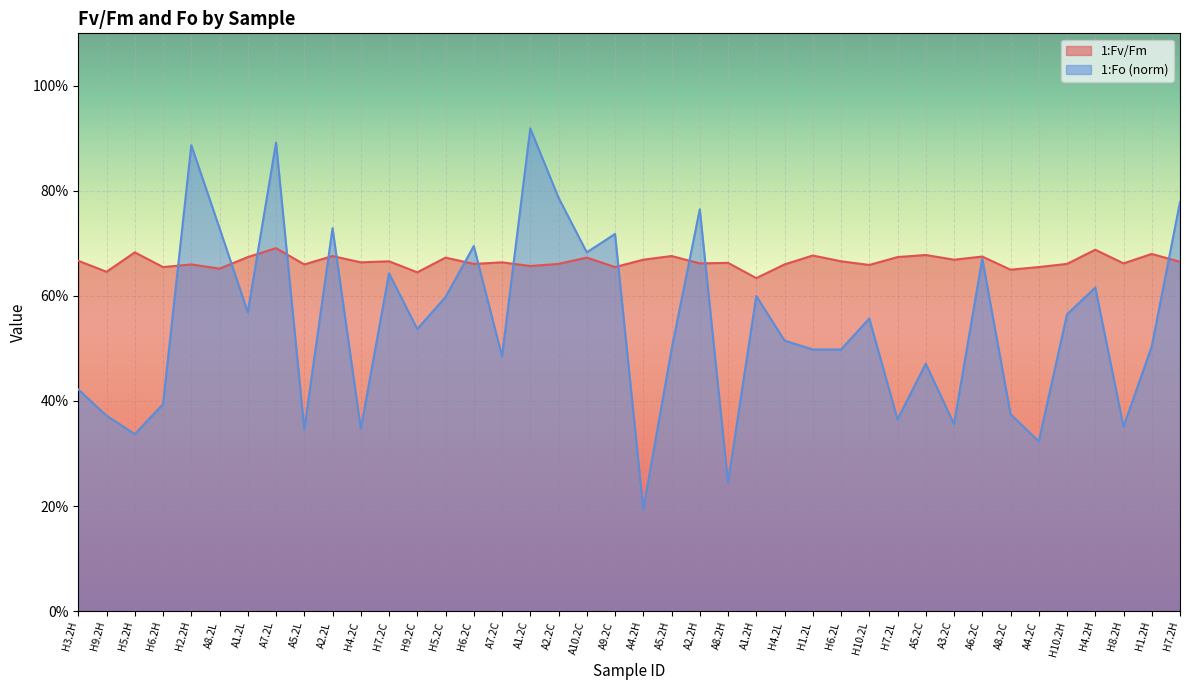

At which label does 1:Fo (norm) reach its minimum?

A4.2H